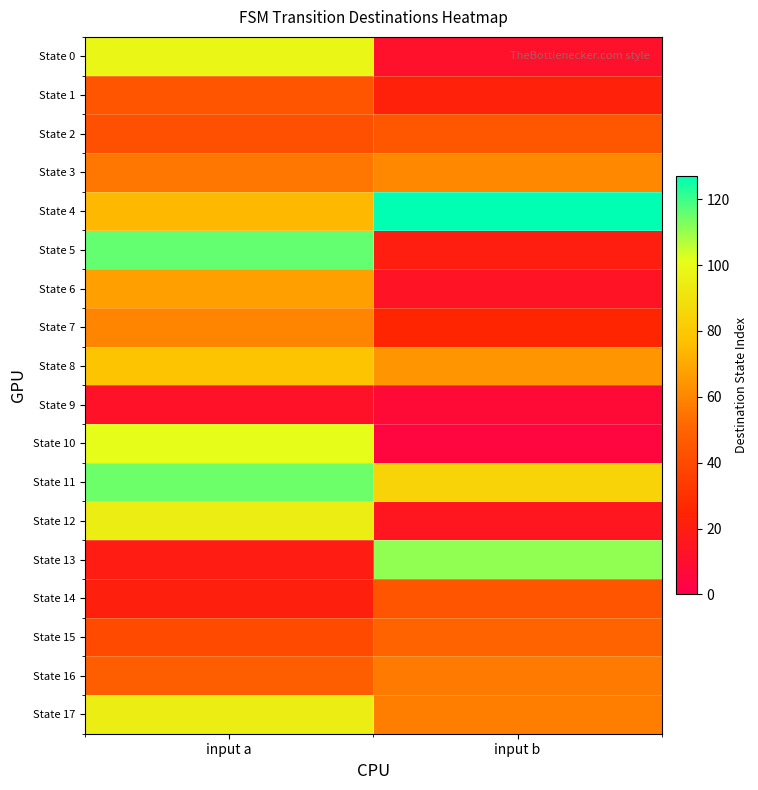

At how many categories does at least one series exceed 23?

2